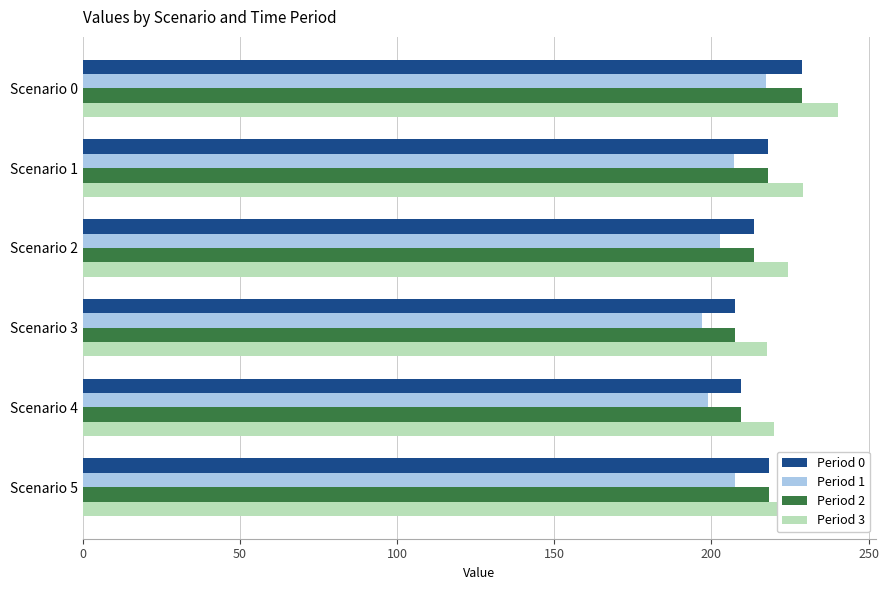

The value of Period 0 at Scenario 4 is 45.3. True or false?

False